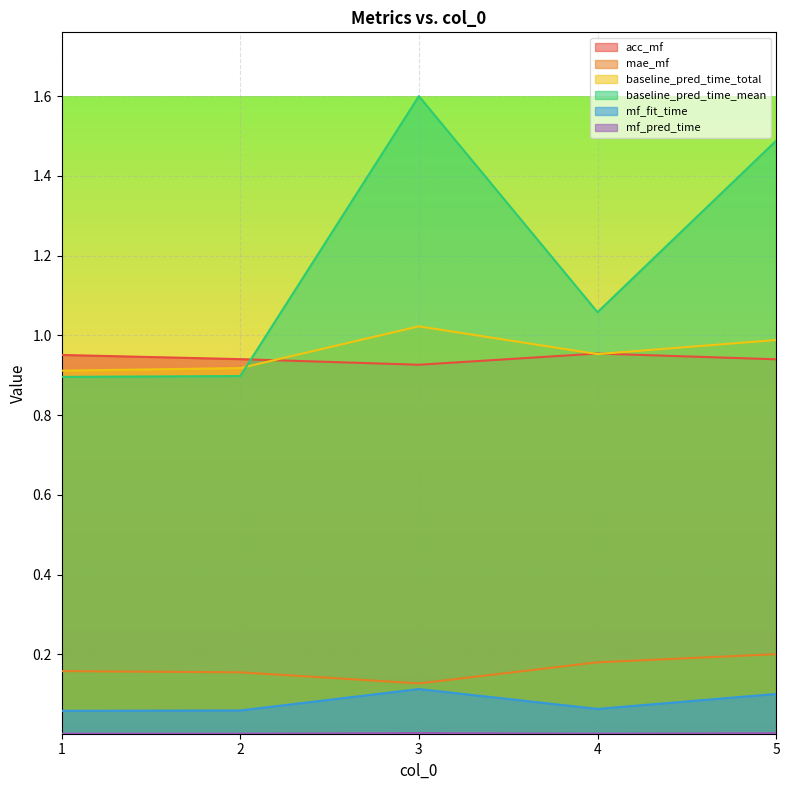

What is the difference between the second highest and second lowest values in the baseline_pred_time_total series?

0.1